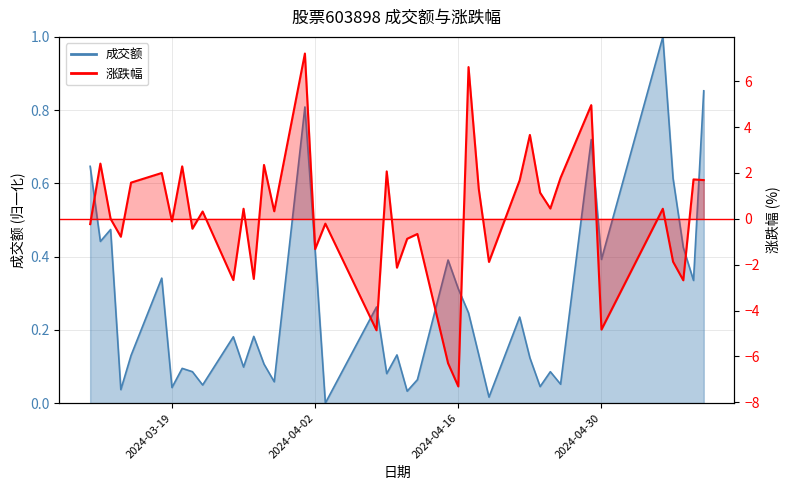

Is the value of 成交额 at 2024-05-06 greater than the value of 涨跌幅 at 2024-03-21?

Yes